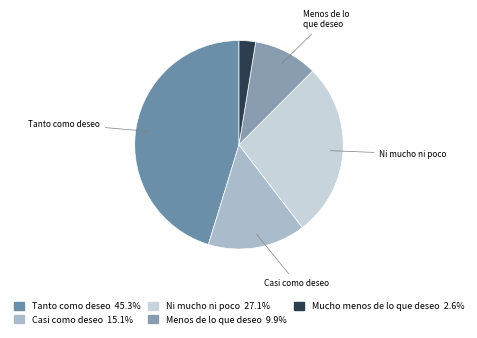

Is there any slice that represents more than half of the pie?

No